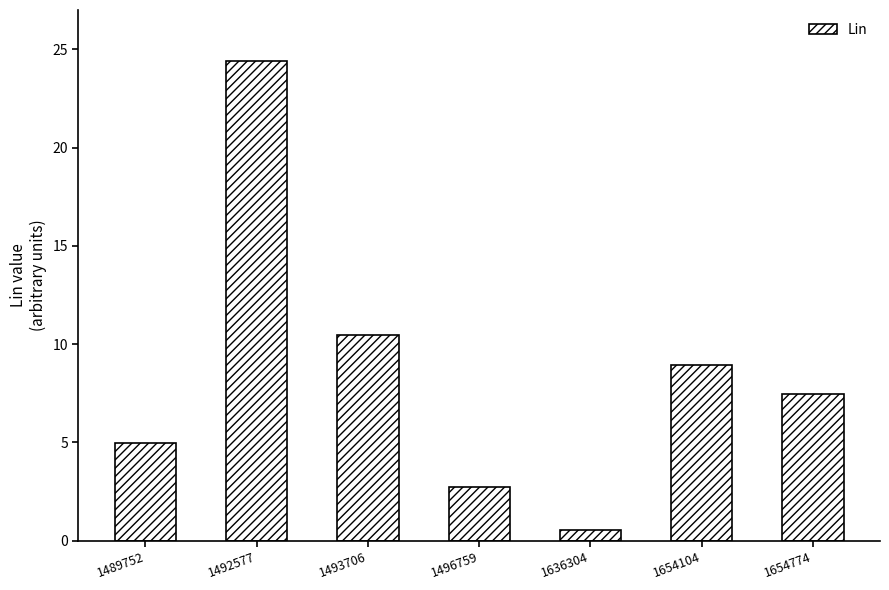

What is the maximum value shown in the chart?

24.4